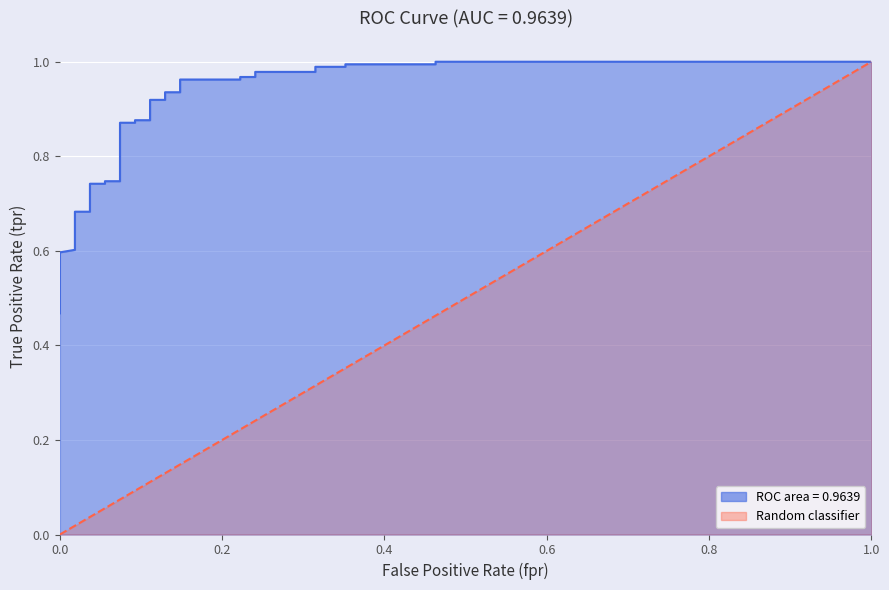

Reading right to left, transcribe all the data shown in this chart.

1.0	1.0	1.0	1.0	1.0	1.0	1.0	1.0	1.0	1.0	1.0	1.0	0.9	0.9	0.9	0.9	0.9	0.9	0.9	0.9	0.7	0.7	0.7	0.7	0.7	0.7	0.6	0.6	0.6	0.6	0.5	0.5	0.5	0.5